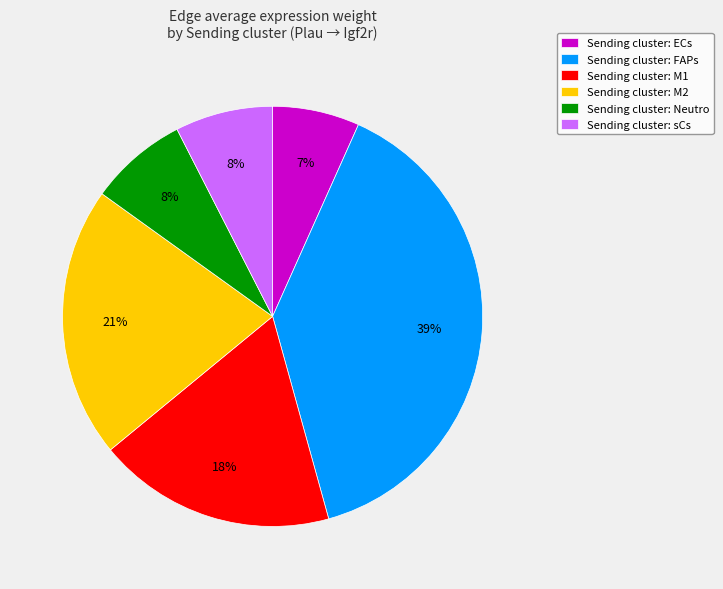

Is there any slice that represents more than half of the pie?

No